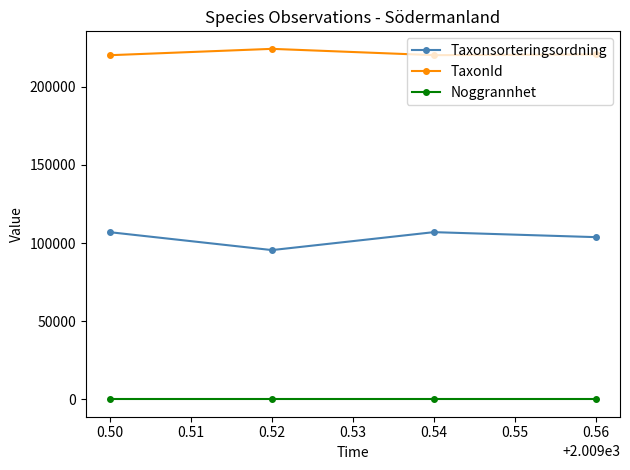

Rank the series at 0.50 from highest to lowest value.

TaxonId, Taxonsorteringsordning, Noggrannhet